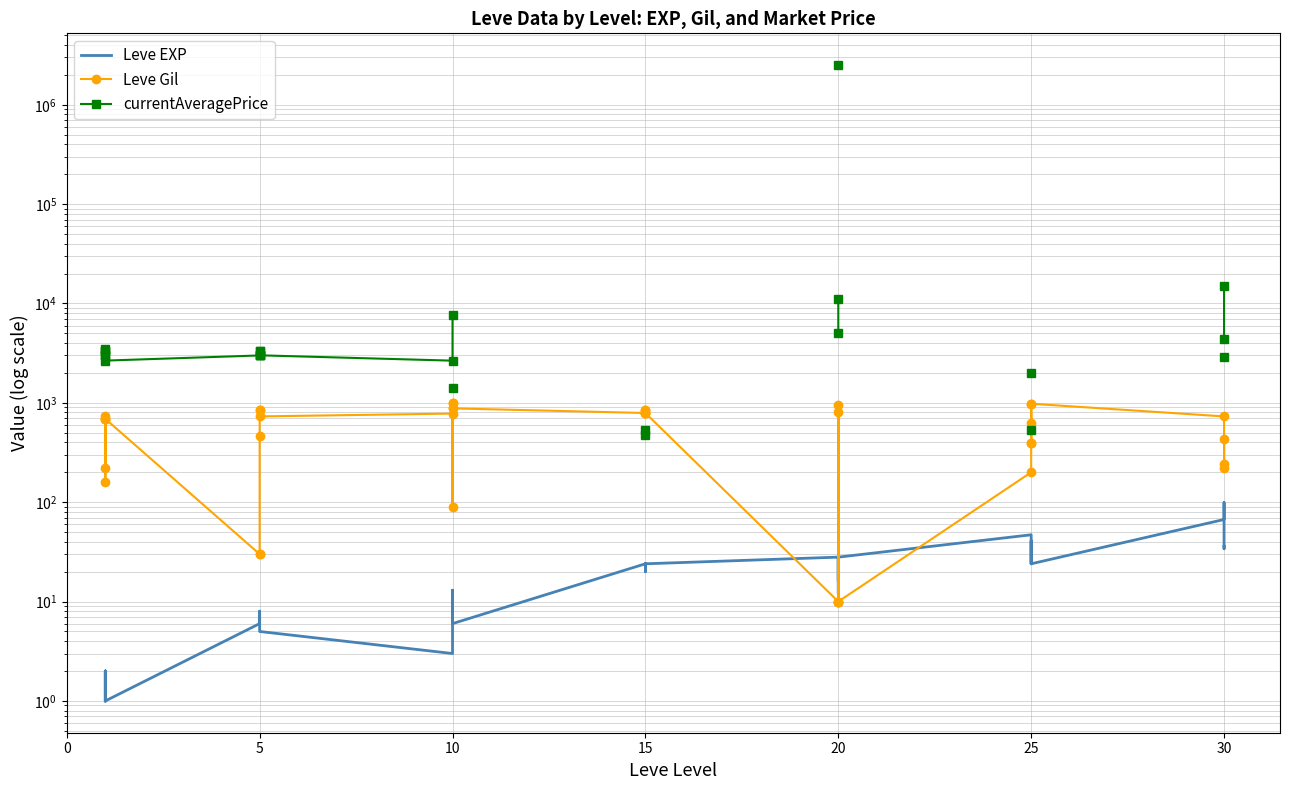

True or false: currentAveragePrice and Leve Gil cross at least once.

False